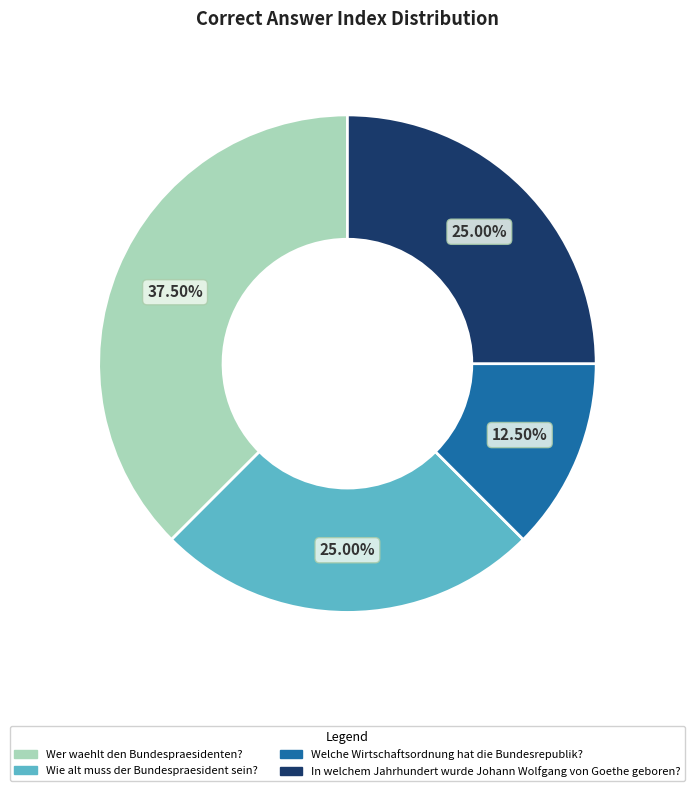

What is the ratio of the value at Wer waehlt den Bundespraesidenten? to the value at Welche Wirtschaftsordnung hat die Bundesrepublik??

3.0